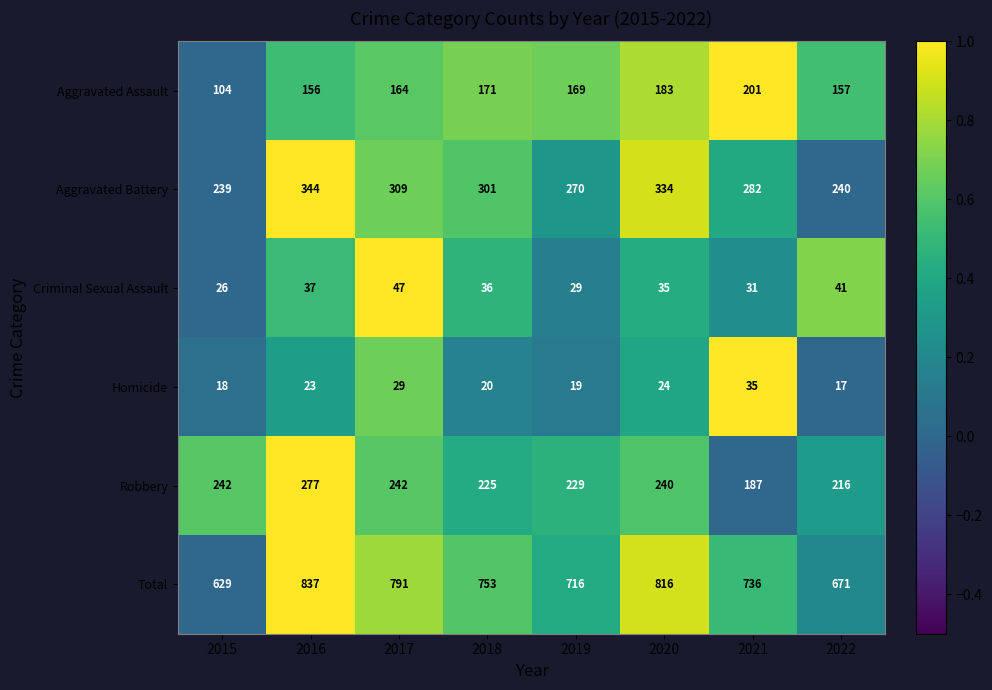

How many data points does each series have?

8